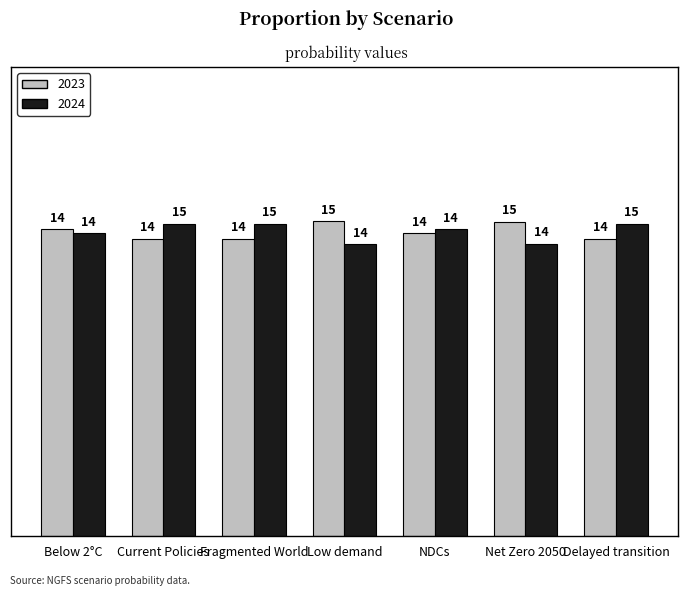

Reading left to right, list all the values displayed in this chart.

2023: 0.1	0.1	0.1	0.1	0.1	0.1	0.1
2024: 0.1	0.1	0.1	0.1	0.1	0.1	0.1